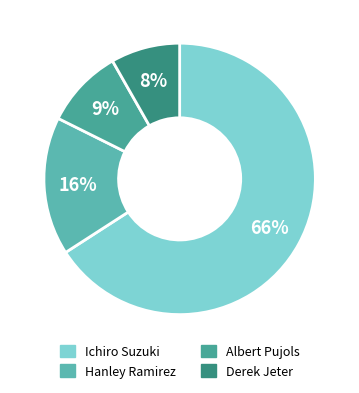

Is it true that Derek Jeter is 8% of the pie?

True